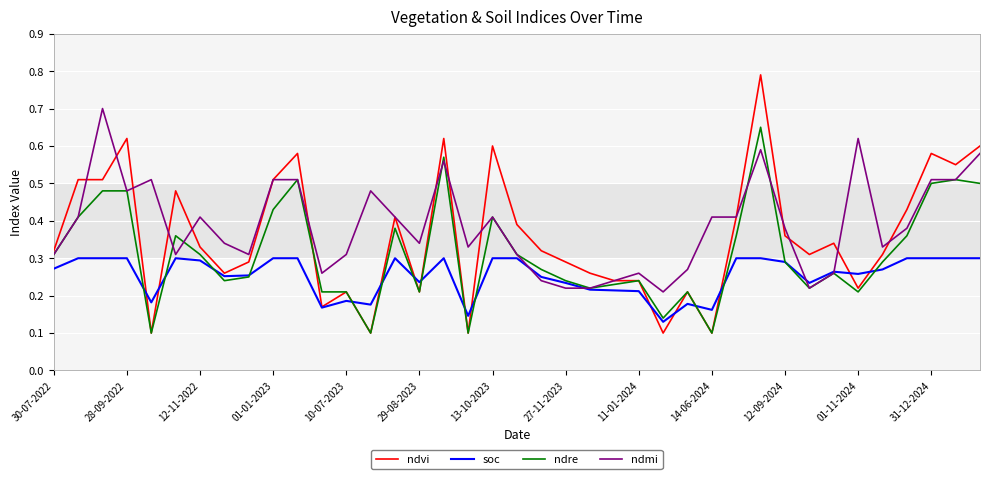

Which series has the largest range (max minus min)?

ndvi